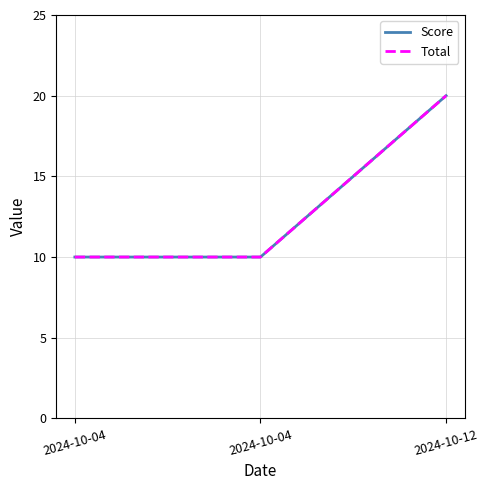

Does the chart have visible grid lines?

Yes